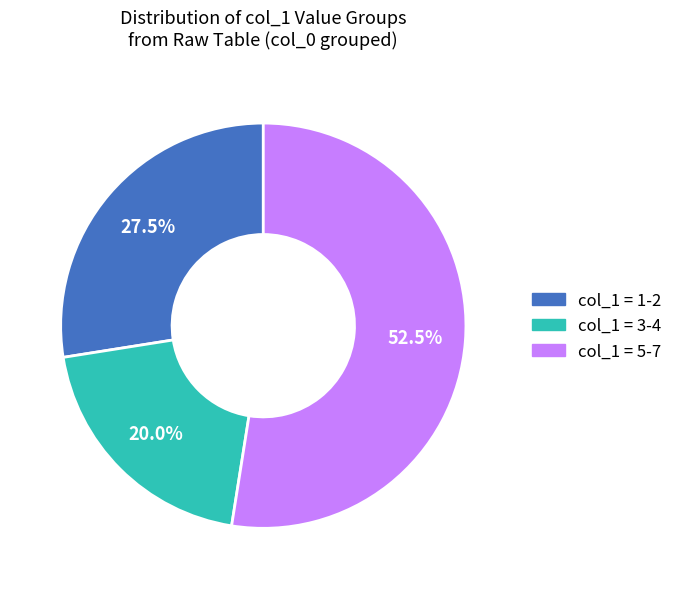

What percentage is NOT represented by col_1 = 1-2?

72.5%